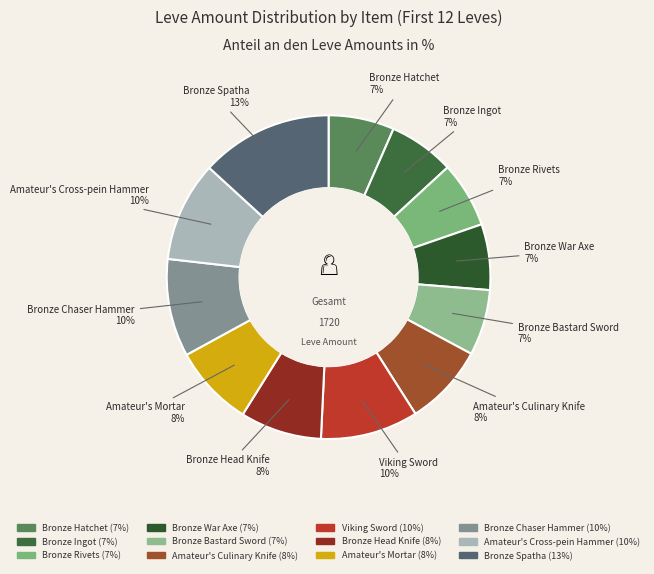

To the nearest percent, what is the average slice percentage?

8%